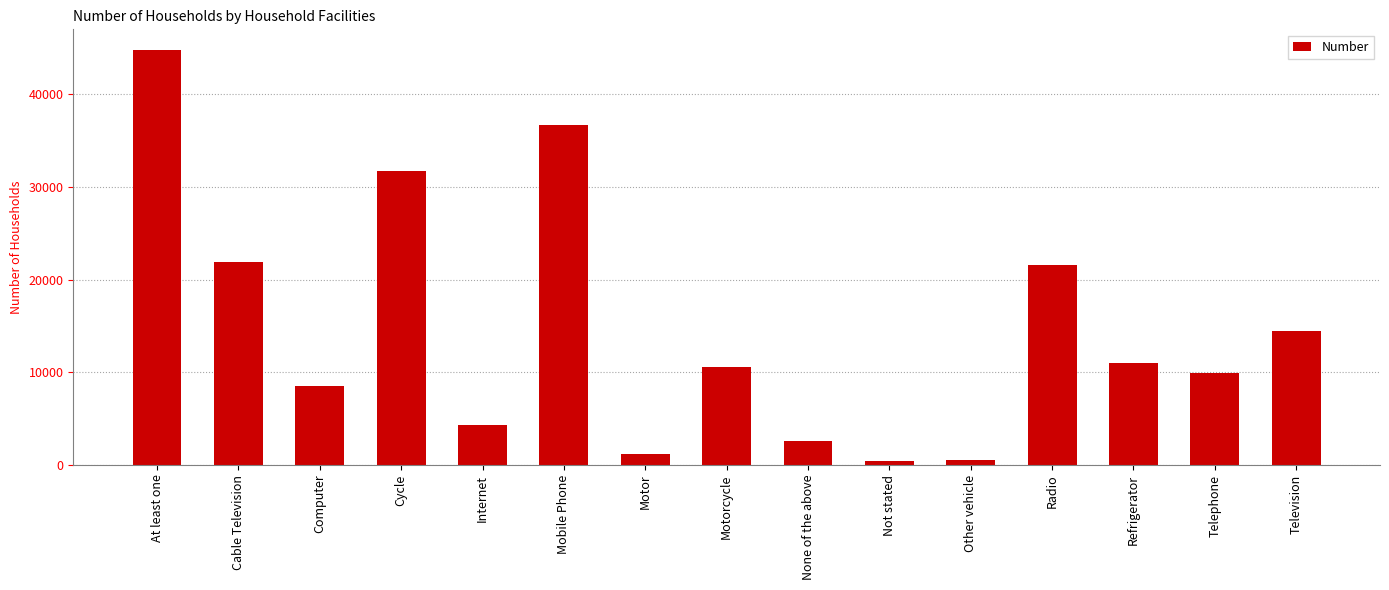

Is it true that the value at Refrigerator is 10946?

True